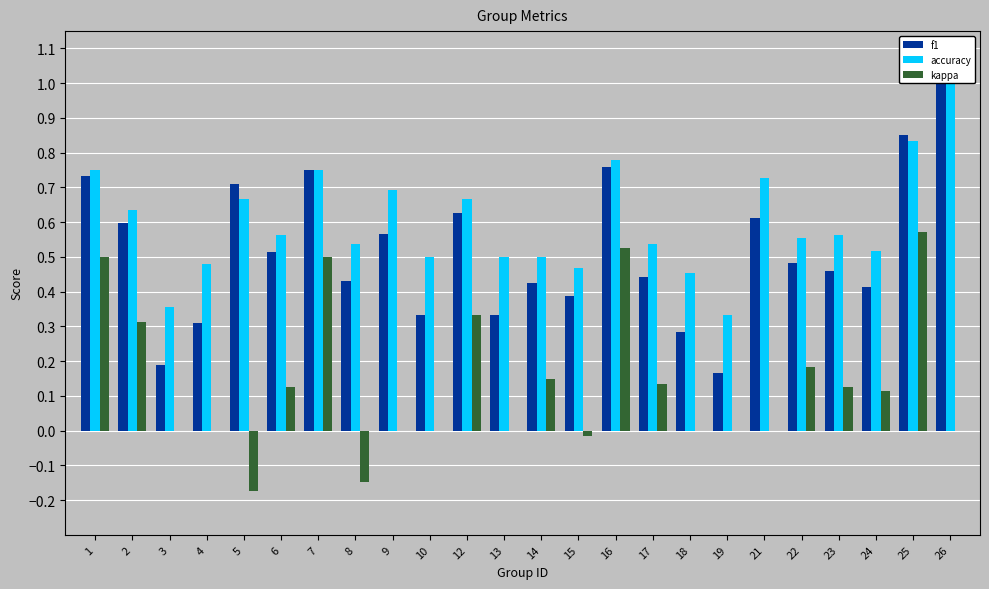

Which category has the highest value in the f1 series?

26